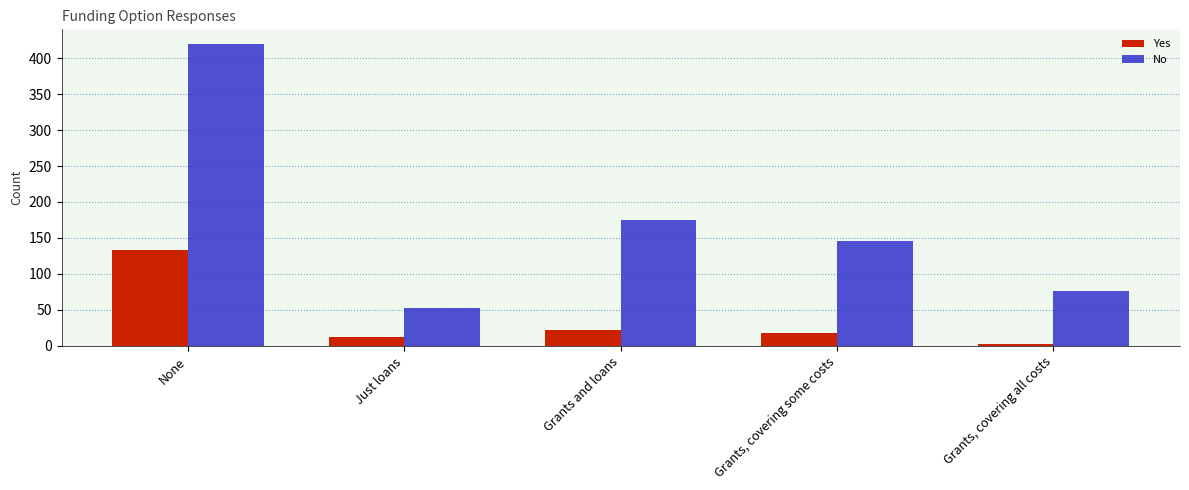

What is the difference between the maximum and minimum values in the Yes series?

131